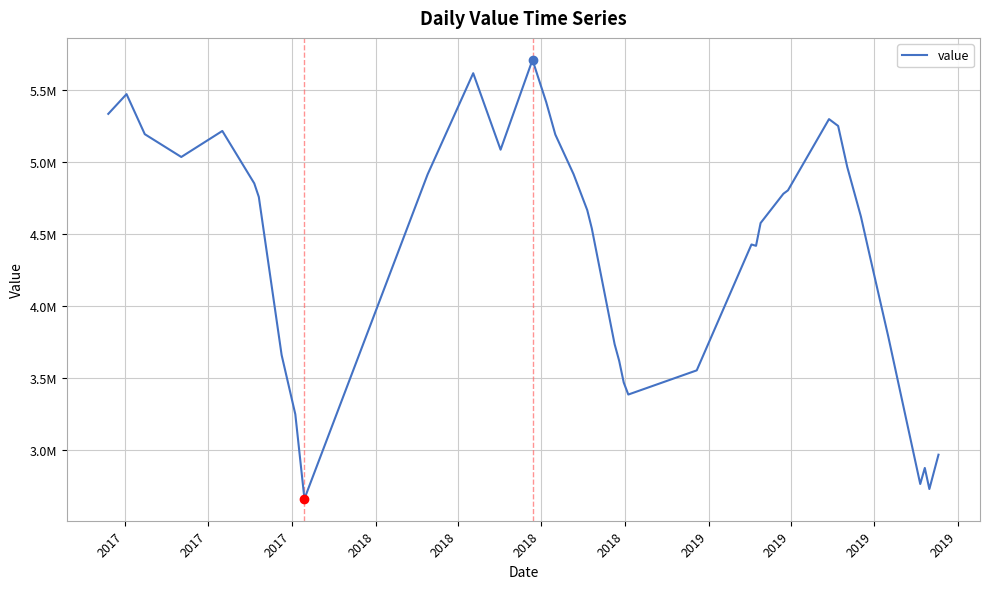

Does the chart display data point markers on the line(s)?

No